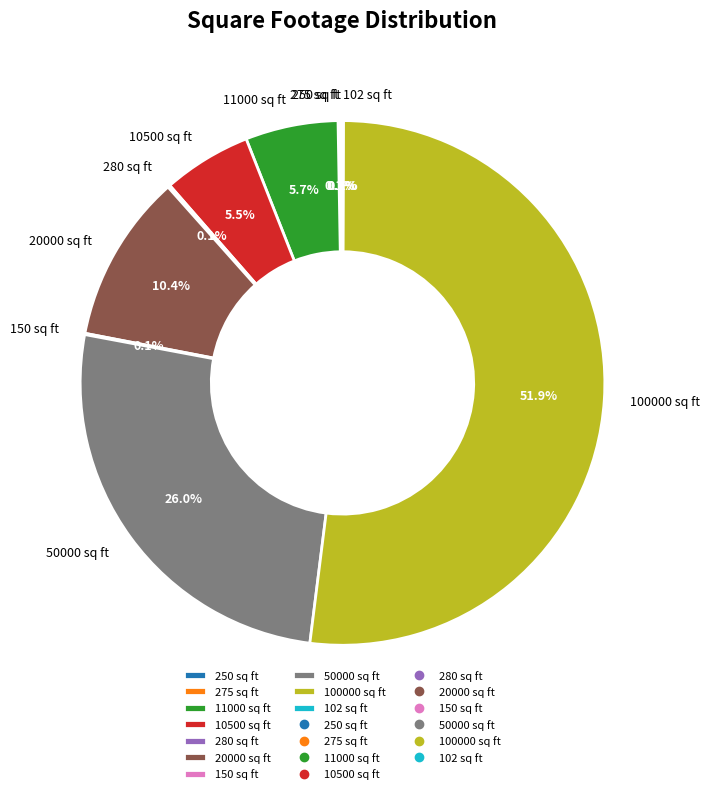

Is there a majority slice in this chart?

Yes